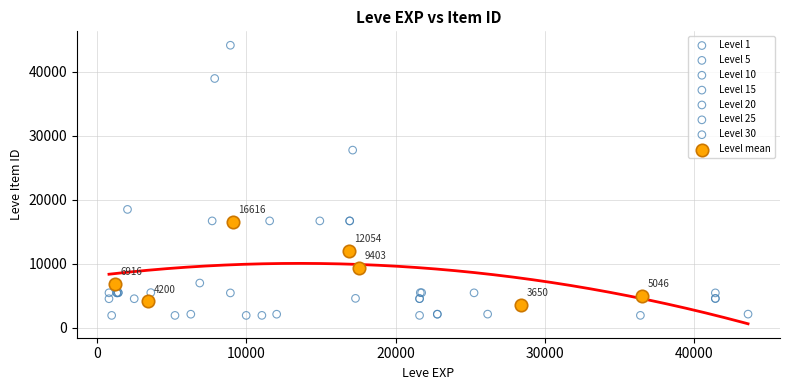

Which series contains the highest Y value?

Level 10